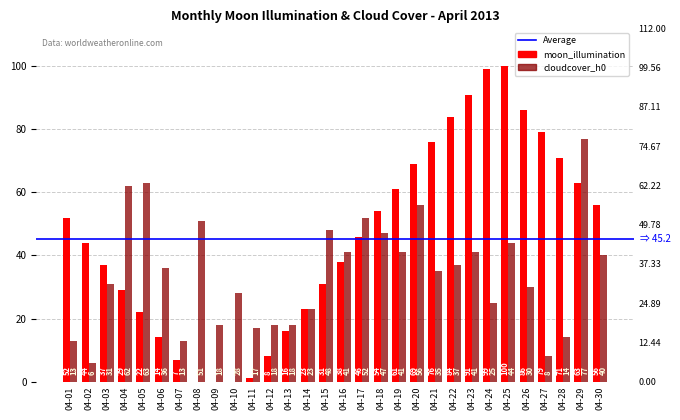

Rank the series by their average value, from highest to lowest.

moon_illumination, cloudcover_h0